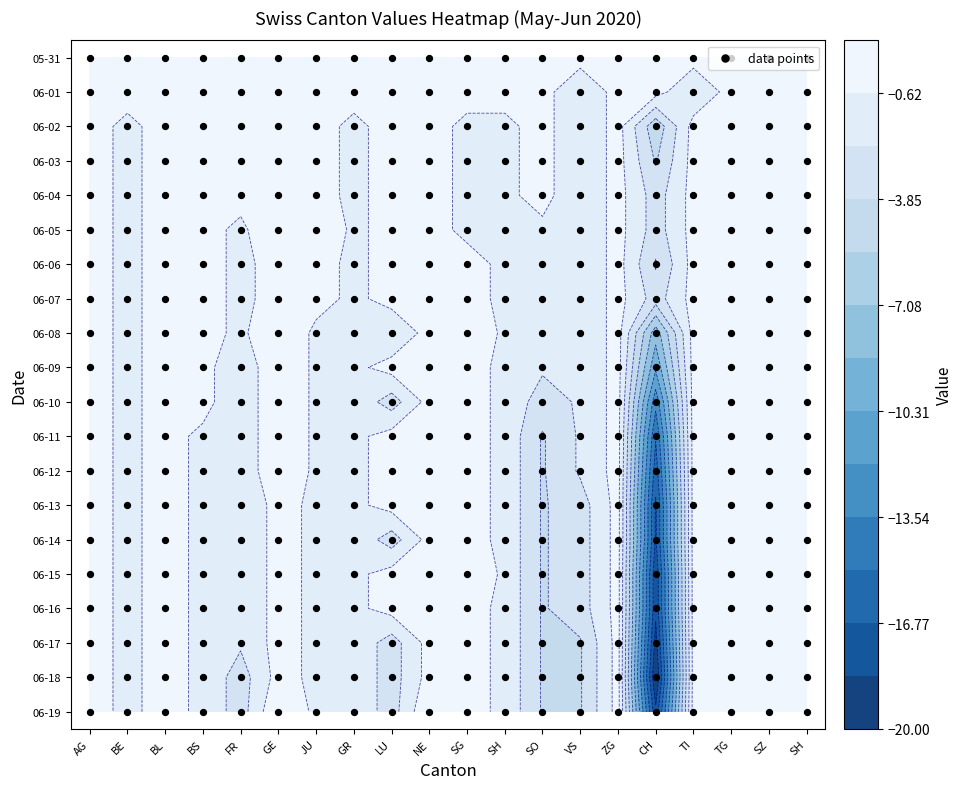

The 2020-05-31 series shows 0 at 9. True or false?

True